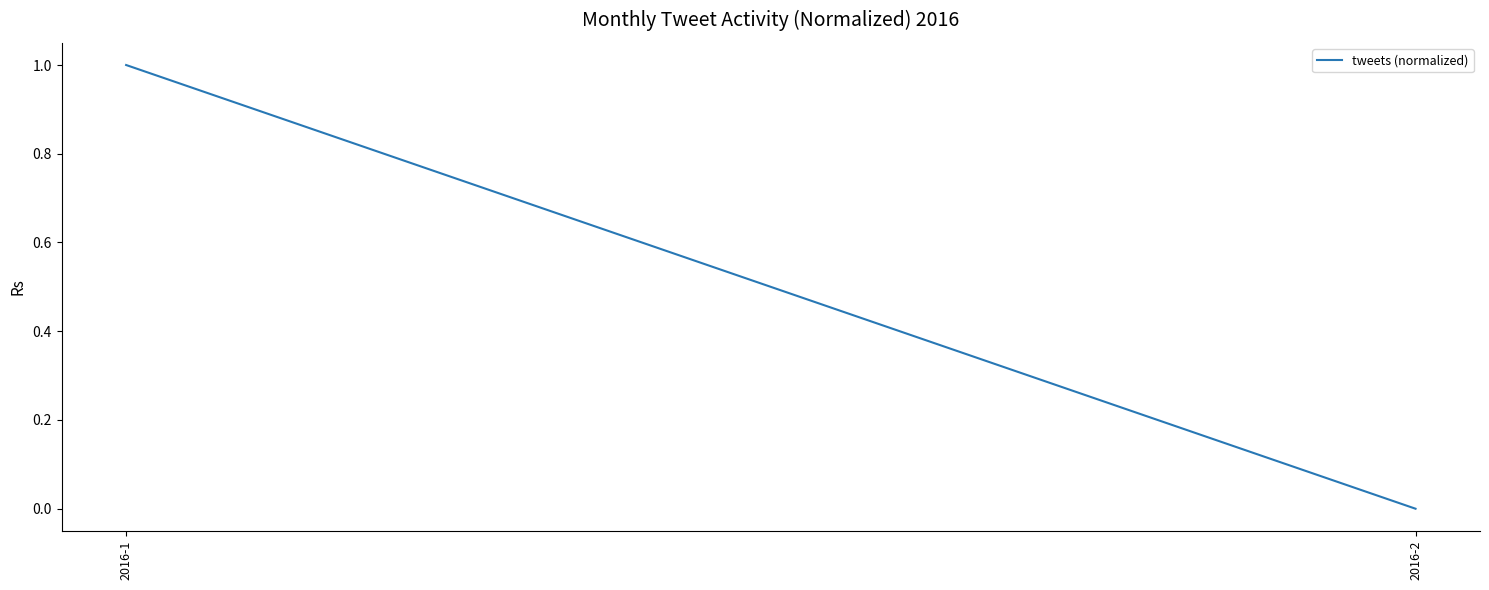

What is the change in value from 2016-1 to 2016-2?

-1